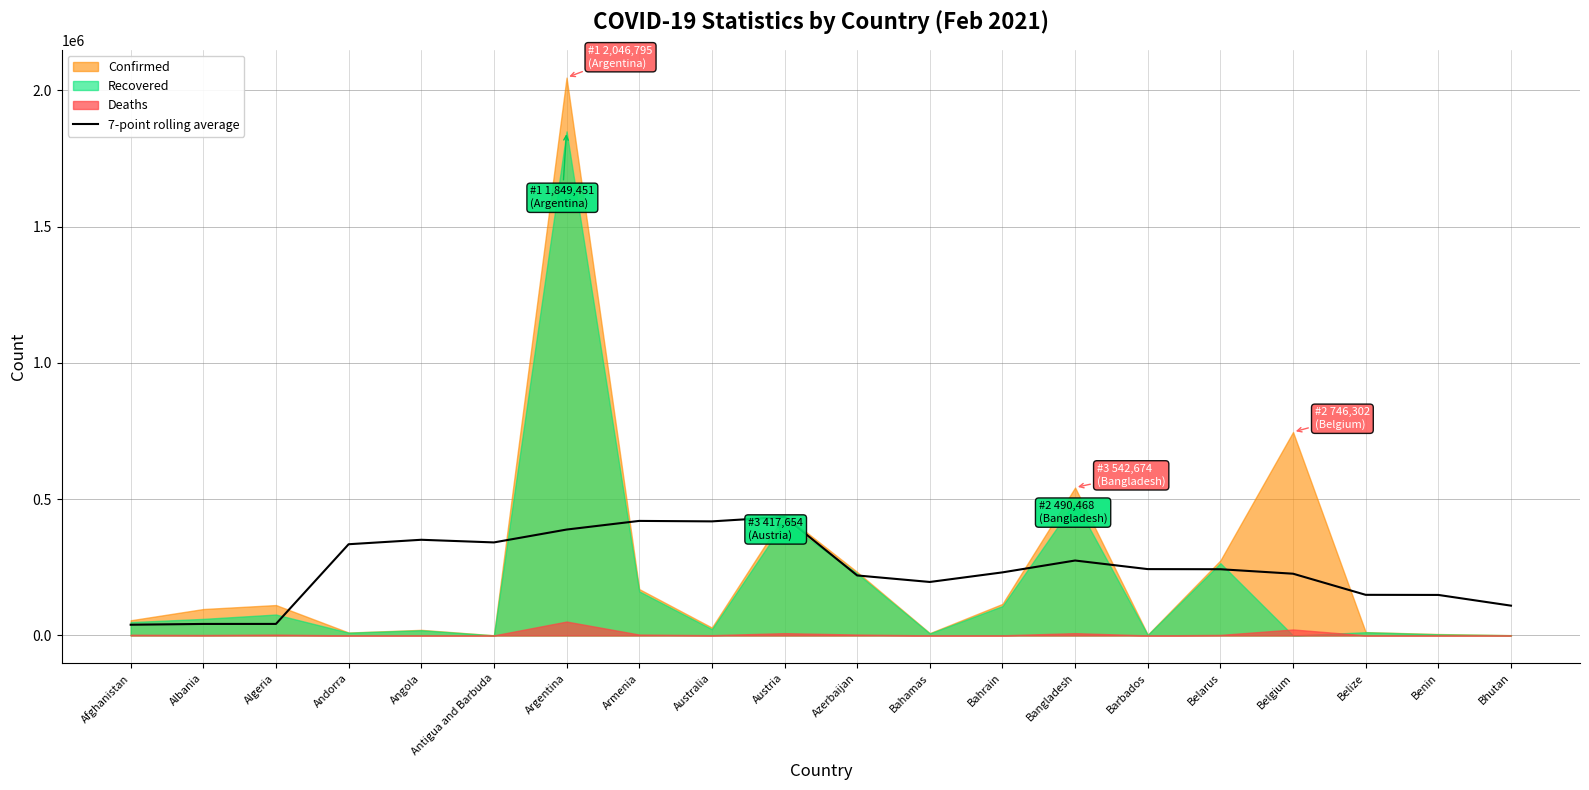

Is it true that 7-point rolling average equals 148926.7 at Belize?

True